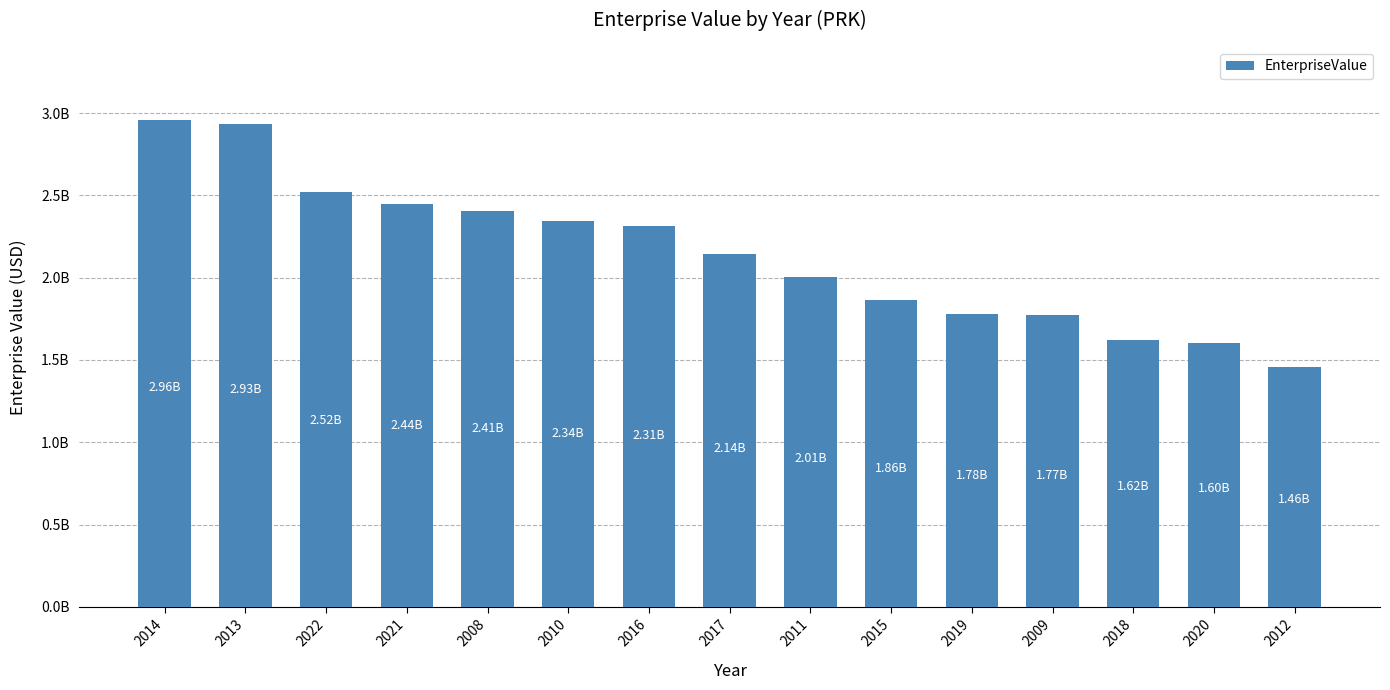

What is the label of the 3rd bar from the left?

2022